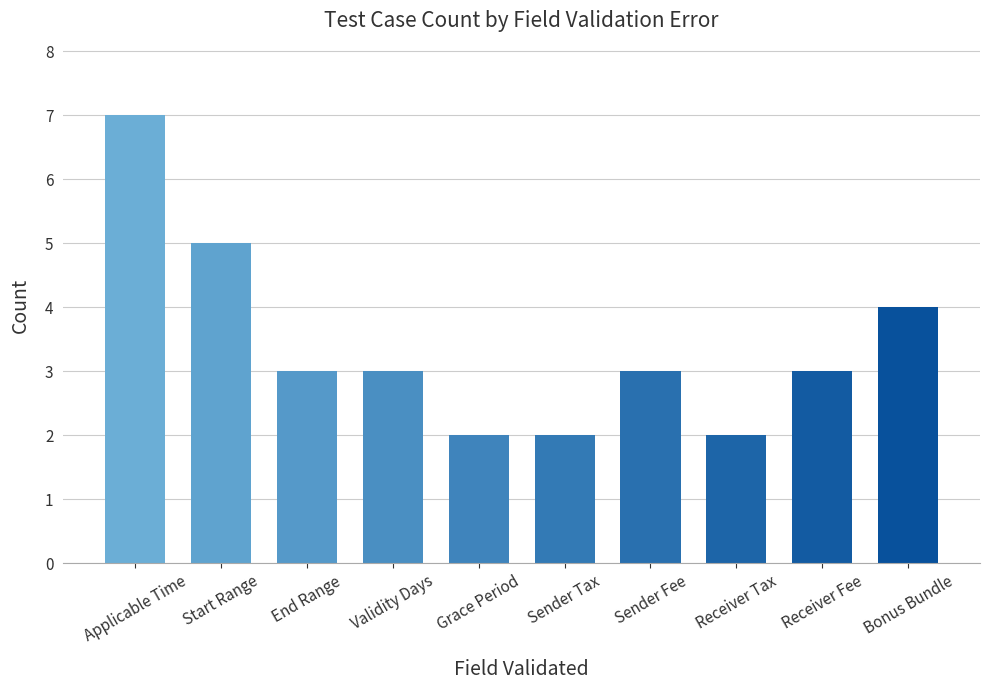

What is the label of the 2nd bar from the left?

Start Range